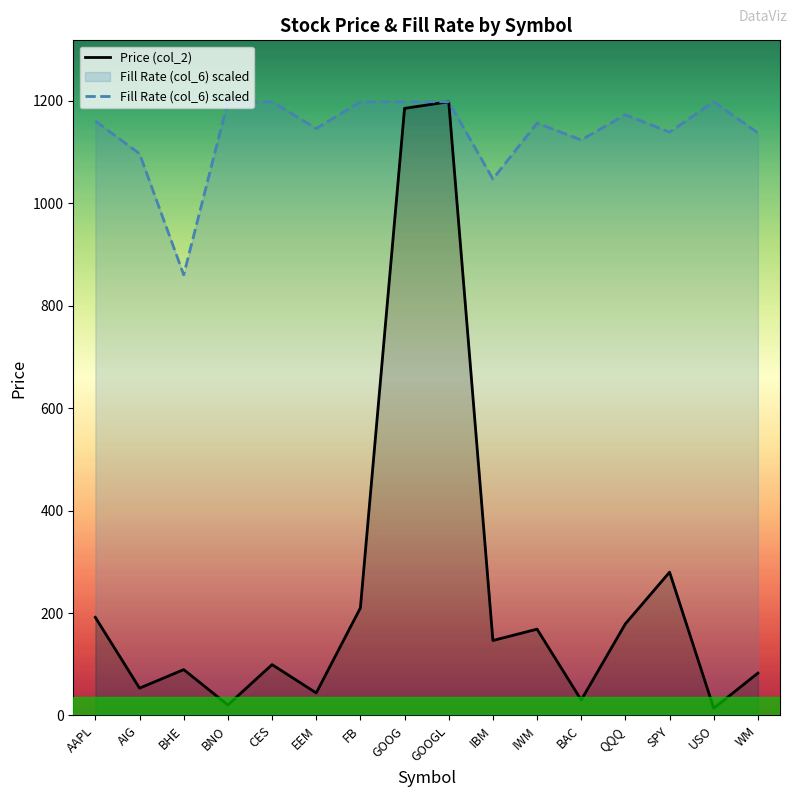

Reading left to right, transcribe all the data shown in this chart.

Price (col_2): 191.4	53.3	89.5	20.4	99.3	44.0	209.9	1184.9	1197.9	146.3	168.5	30.1	179.0	279.7	14.2	82.7
Fill Rate (col_6) scaled: 1160.2	1096.4	860.0	1197.9	1197.9	1145.6	1197.9	1197.9	1197.9	1047.0	1156.2	1123.3	1172.5	1138.4	1197.9	1136.9